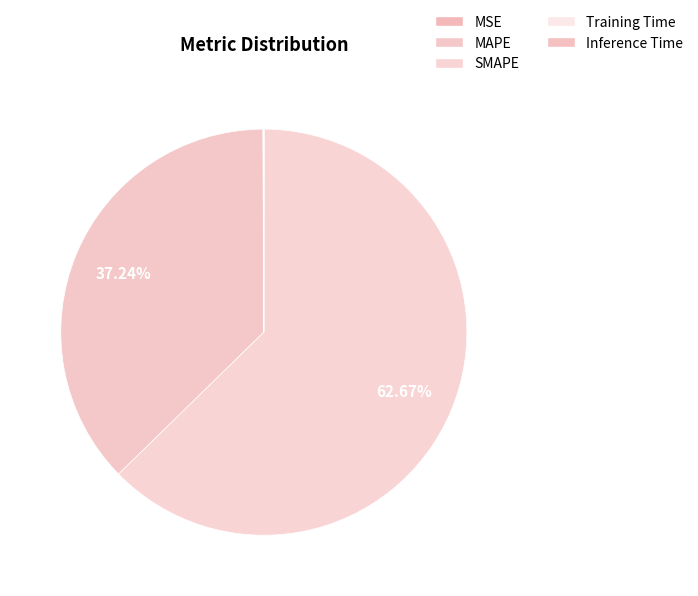

What is the change in value from SMAPE to Inference Time?

-136.6